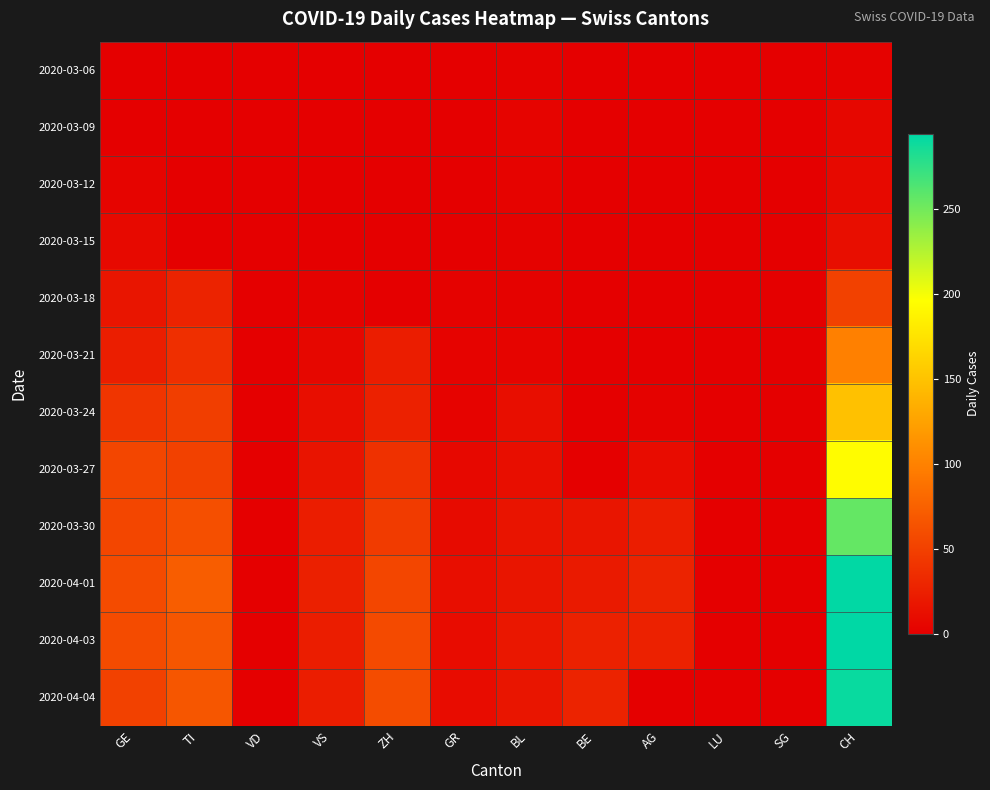

Rank the series by their maximum value, from highest to lowest.

2020-04-03, 2020-04-01, 2020-04-04, 2020-03-30, 2020-03-27, 2020-03-24, 2020-03-21, 2020-03-18, 2020-03-15, 2020-03-12, 2020-03-09, 2020-03-06